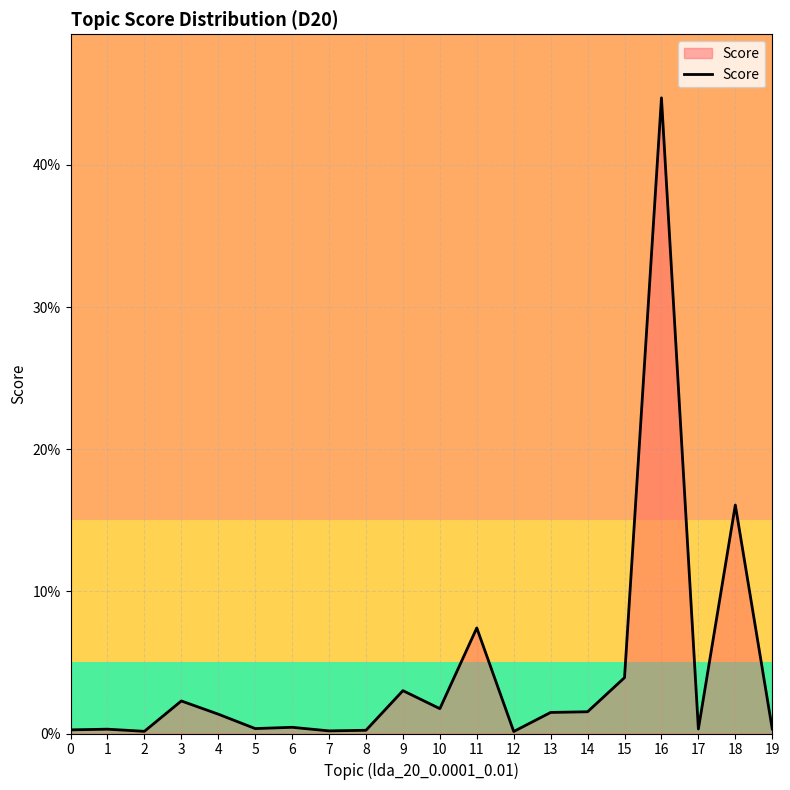

The value at 12 is 0.0. True or false?

True